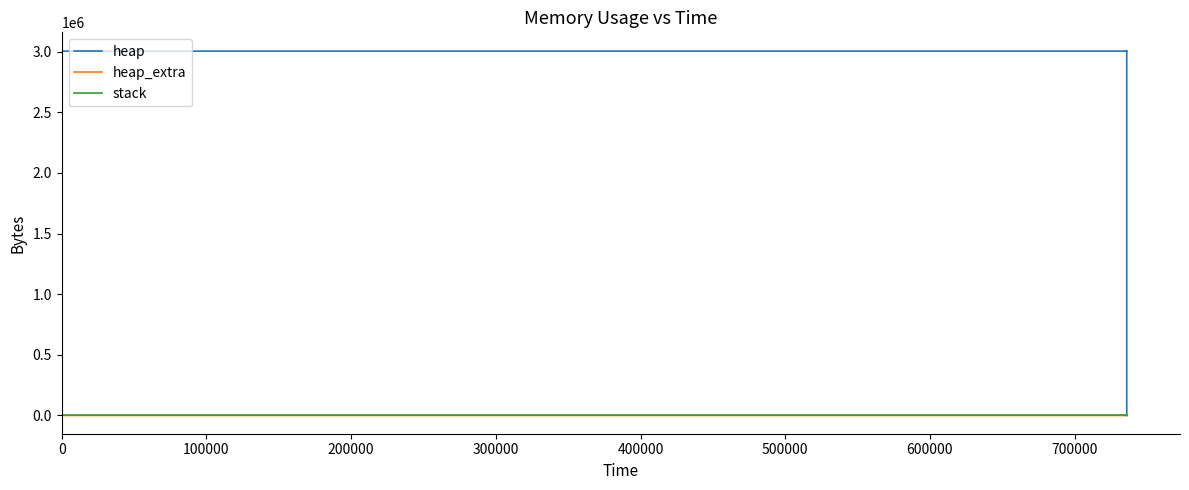

Count the number of data series in this chart.

3